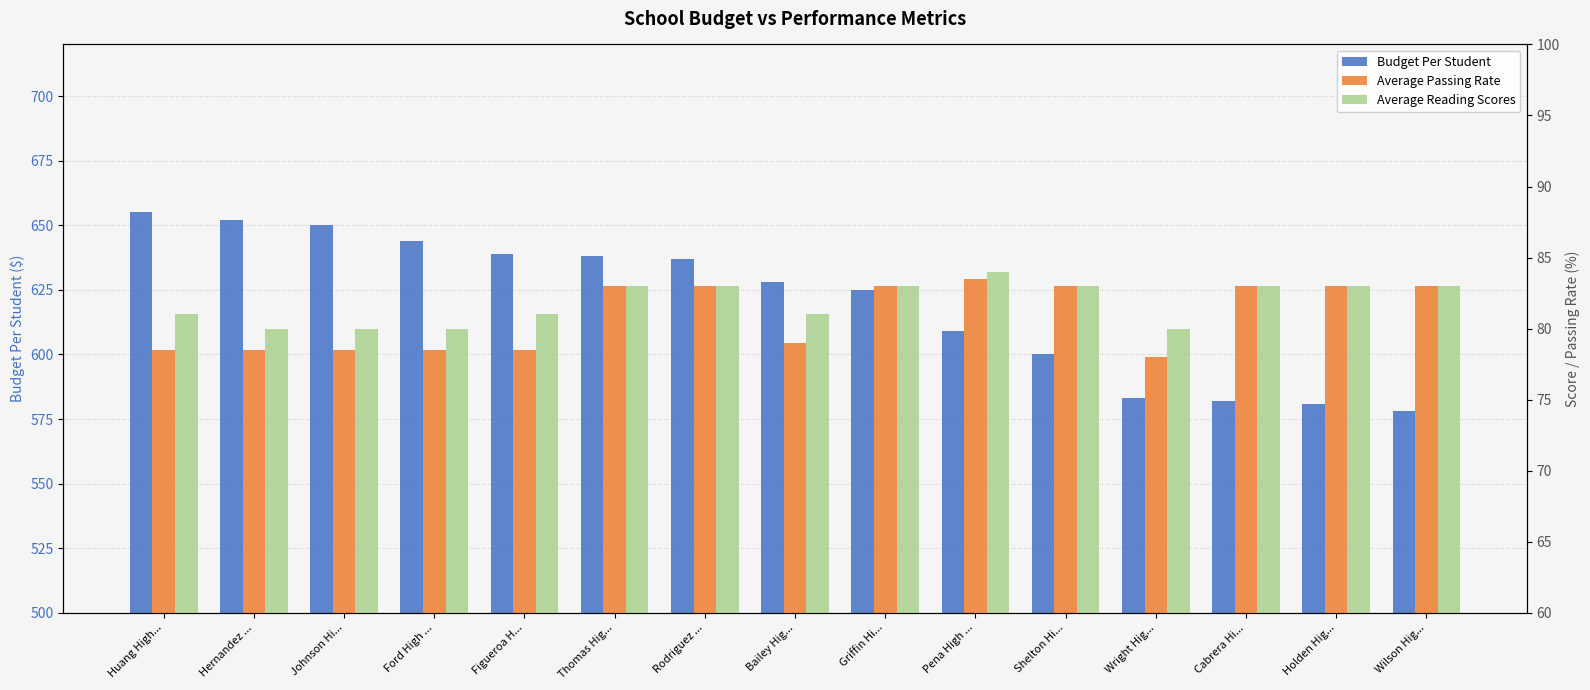

What is the value of the Average Reading Scores bar at the 5th from the left?

81.0